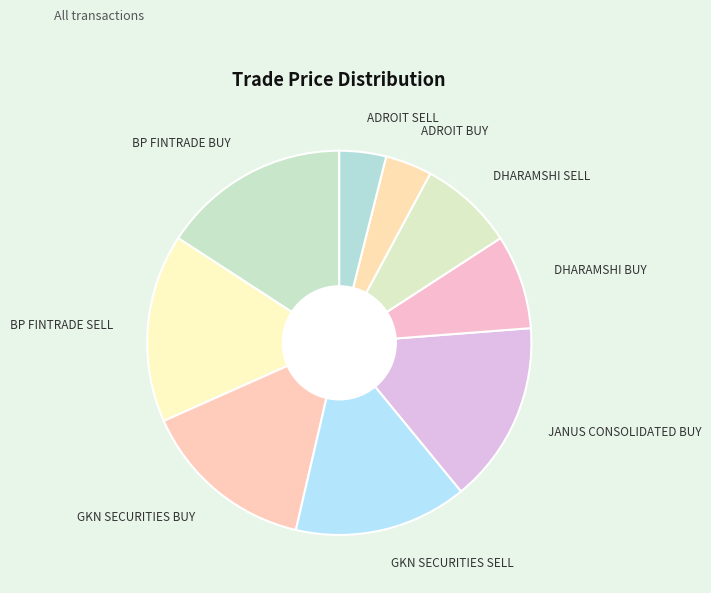

Combined, do ADROIT SELL and JANUS CONSOLIDATED BUY account for over 50%?

No